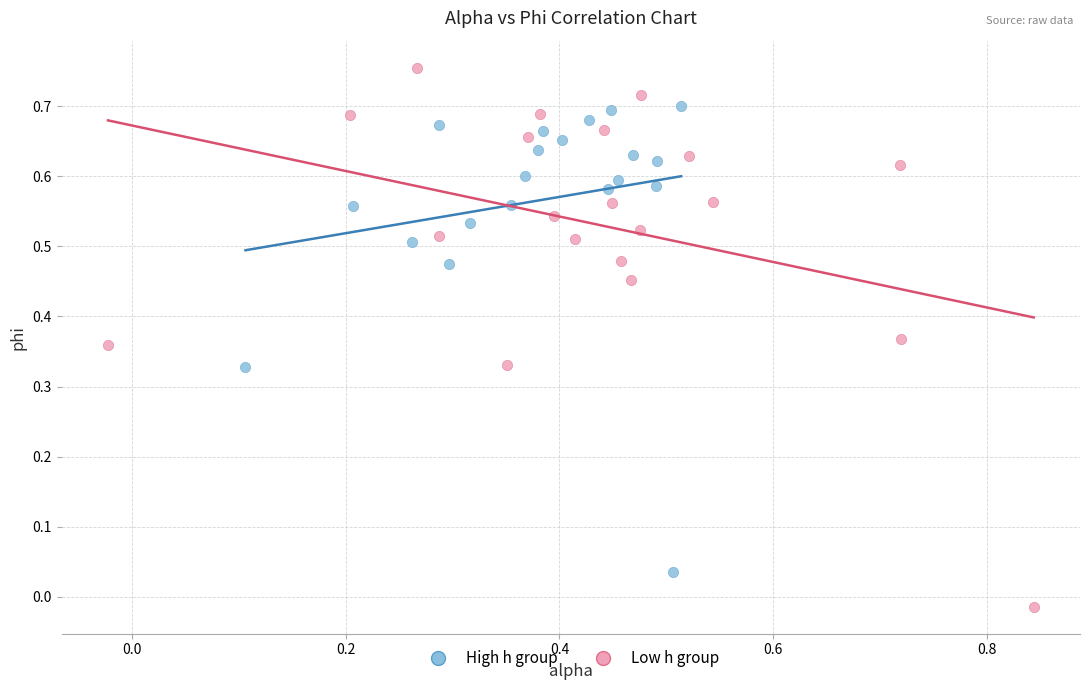

Which series contains the lowest Y value?

Low h group